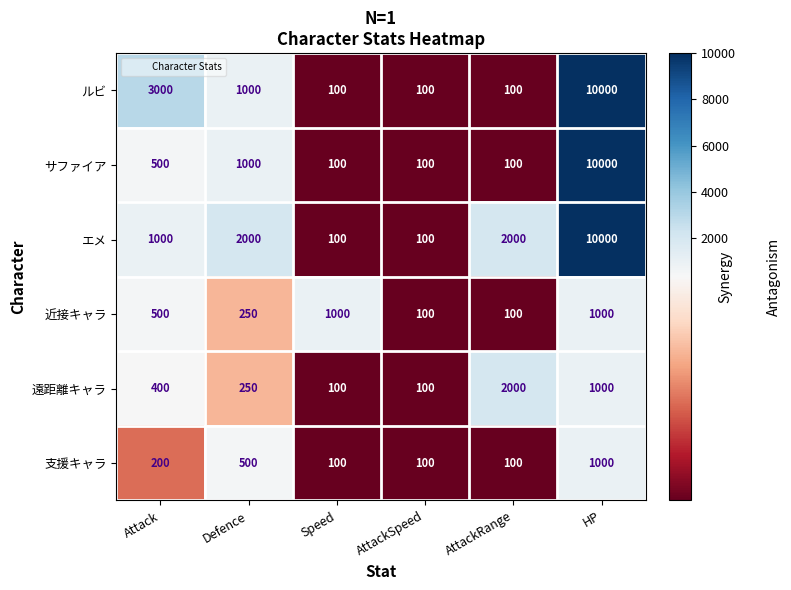

How many 支援キャラ values are between 100 and 500?

5